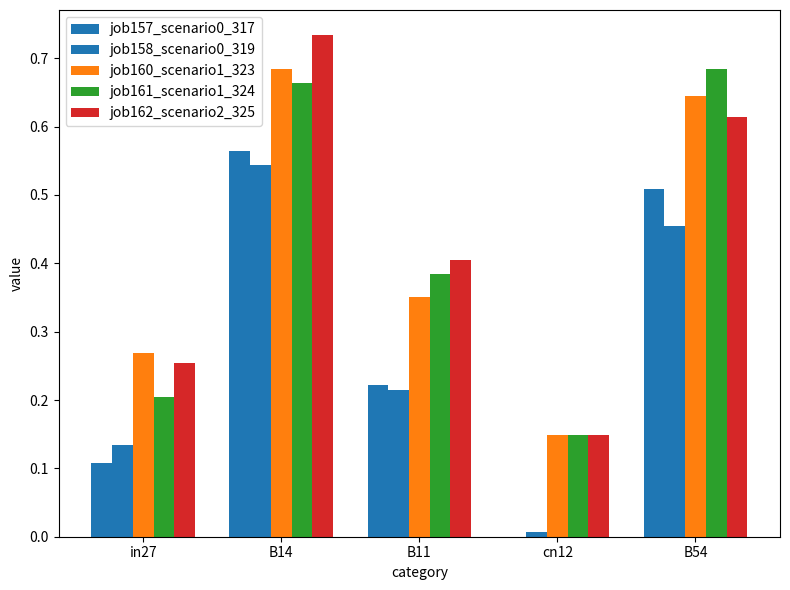

Which series has the largest total across all categories?

job162_scenario2_325